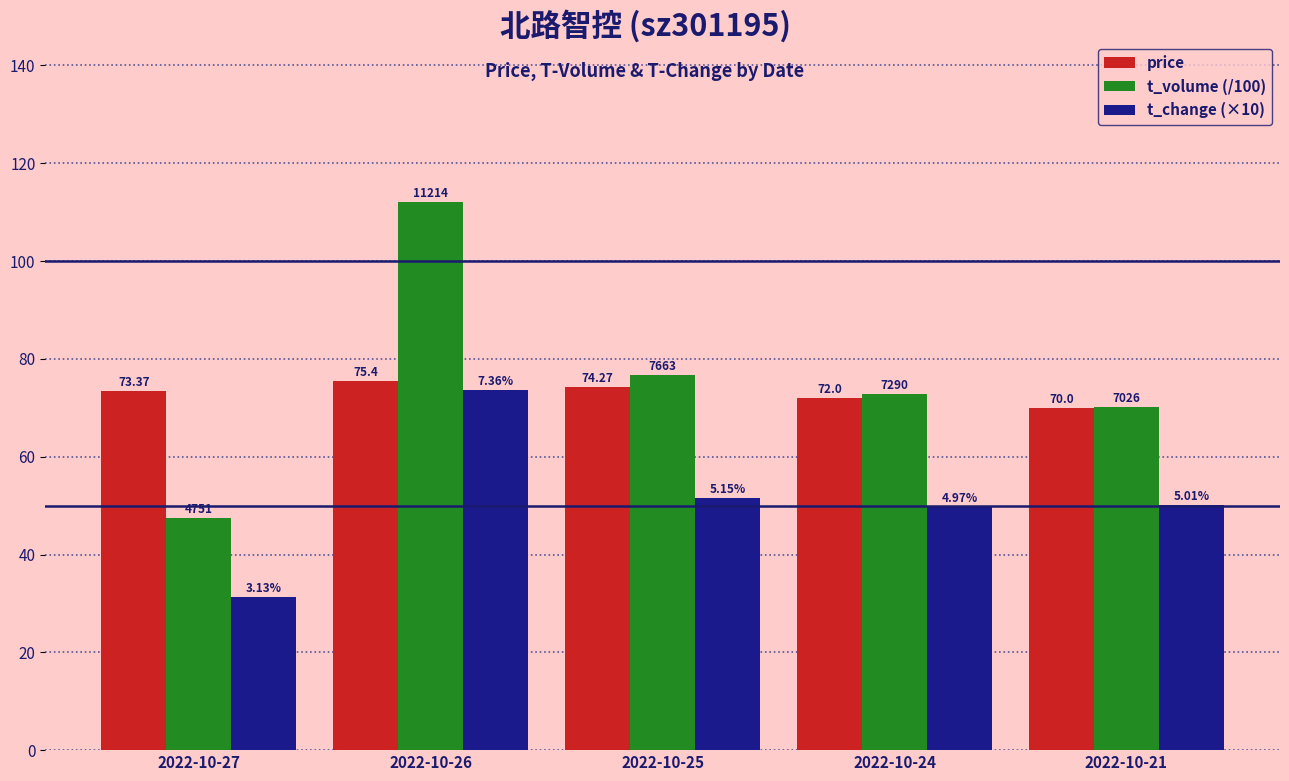

Are the bars grouped side by side (vs. stacked)?

Yes